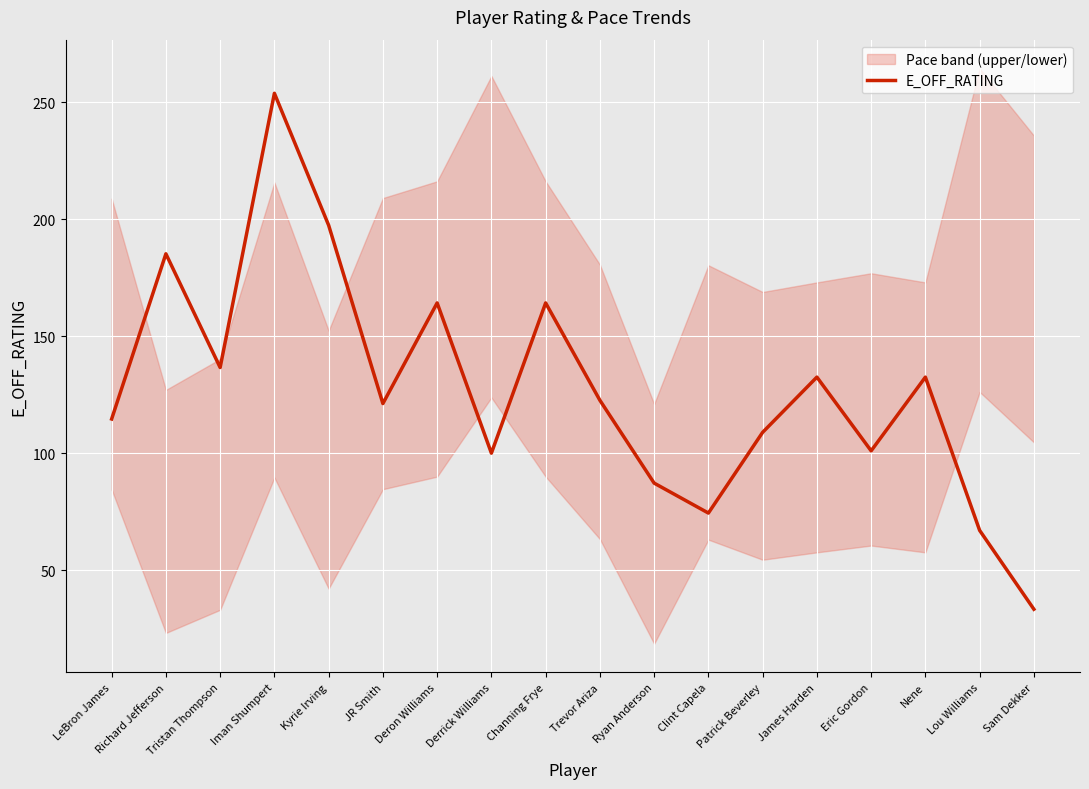

What value does the data have at James Harden?

132.5